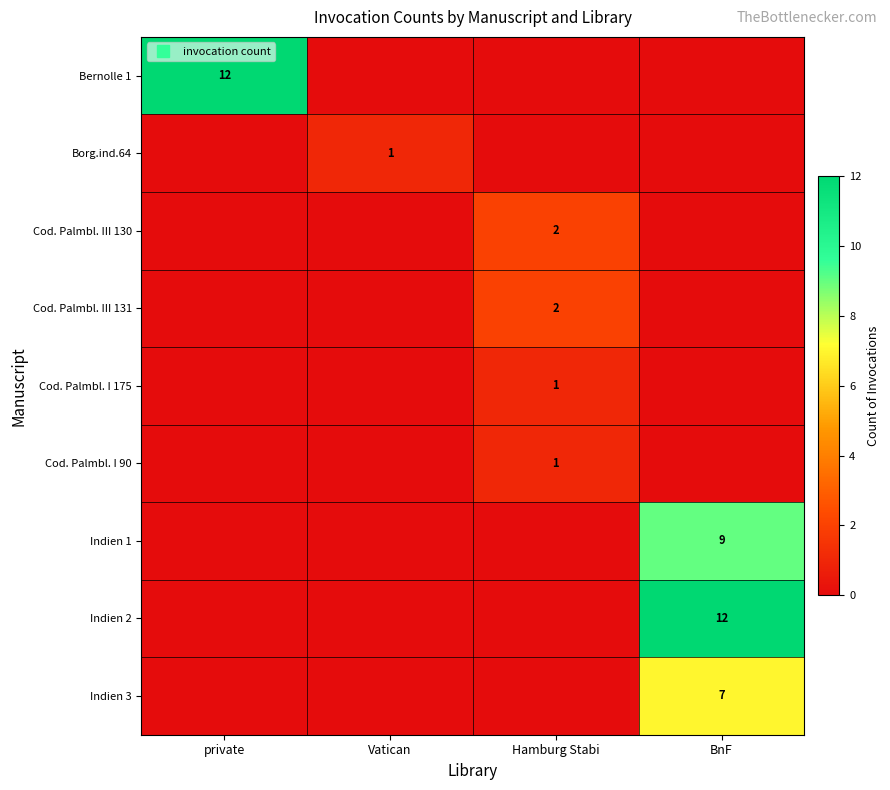

At BnF, list the series in order from smallest to largest.

Bernolle 1, Borg.ind.64, Cod. Palmbl. III 130, Cod. Palmbl. III 131, Cod. Palmbl. I 175, Cod. Palmbl. I 90, Indien 3, Indien 1, Indien 2